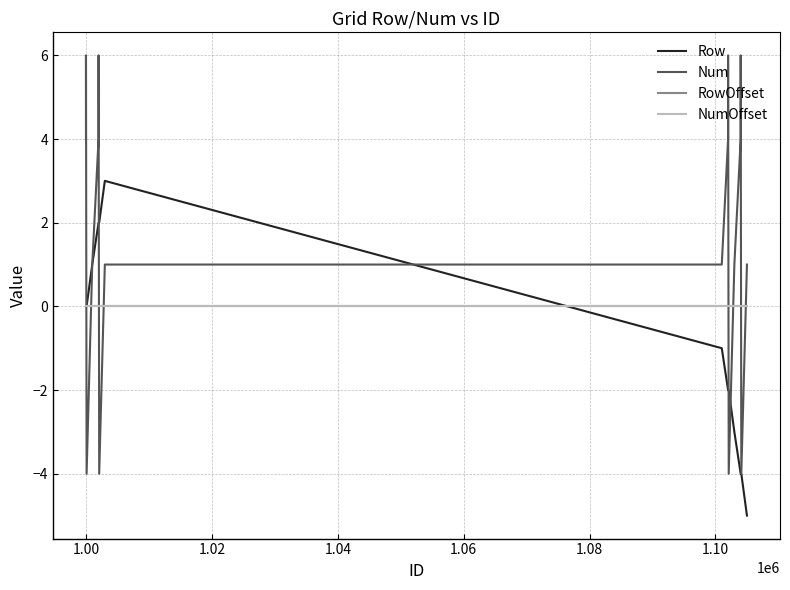

True or false: RowOffset has more than 2 interior local peaks.

False